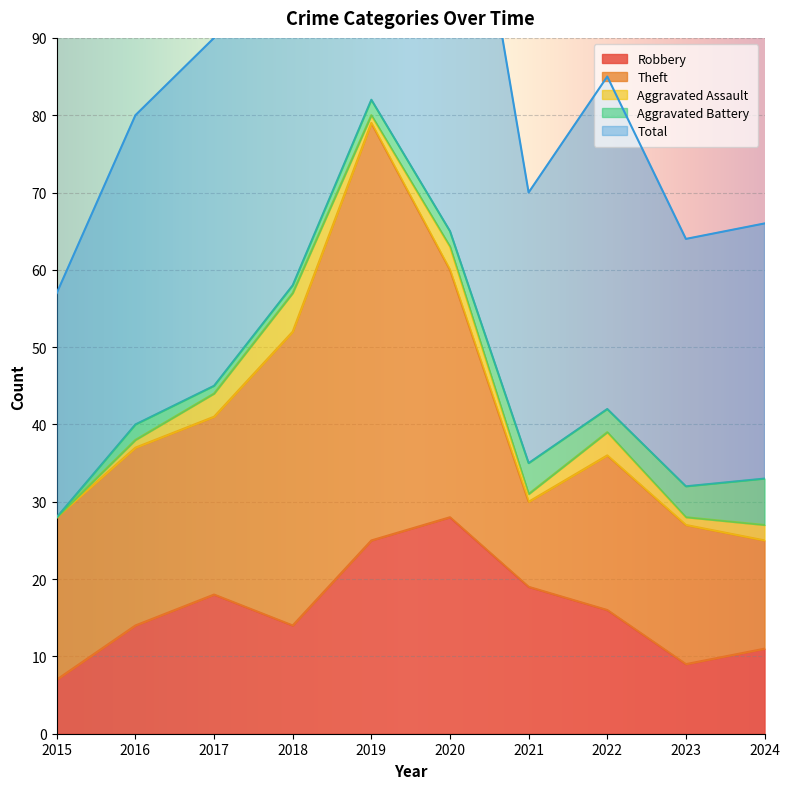

Reading left to right, transcribe all the data shown in this chart.

Robbery: 7	14	18	14	25	28	19	16	9	11
Theft: 21	23	23	38	54	32	11	20	18	14
Aggravated Assault: 0	1	3	5	1	3	1	3	1	2
Aggravated Battery: 0	2	1	1	2	2	4	3	4	6
Total: 29	40	45	59	83	65	35	43	32	33